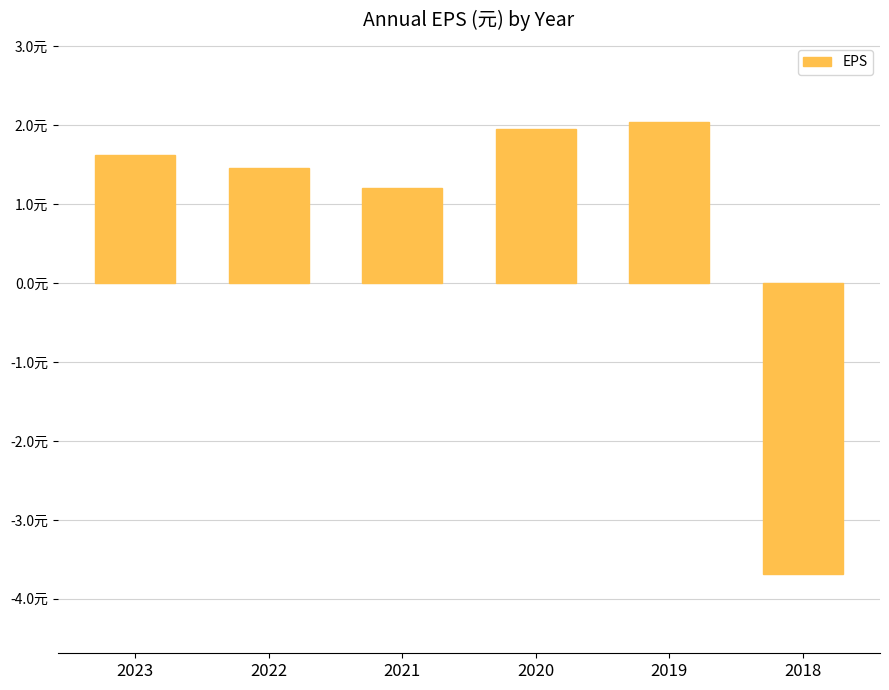

What is the approximate value at 2021?

1.2